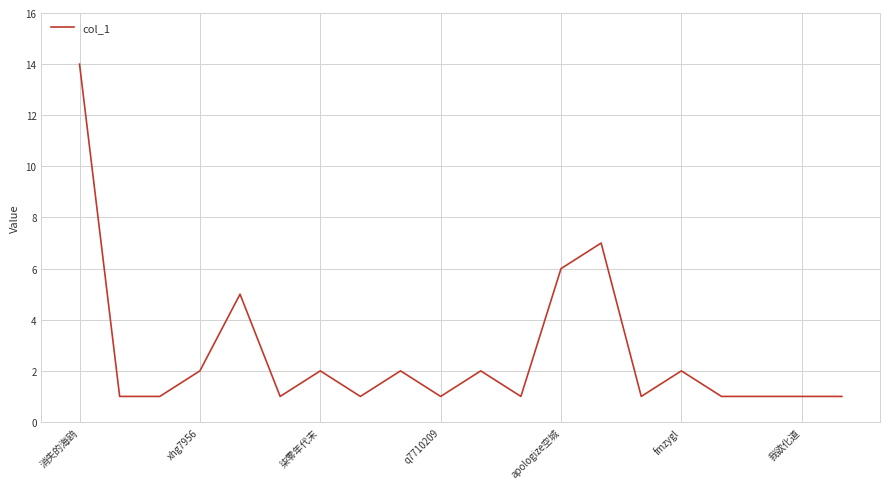

What is the difference between the maximum and minimum values?

13